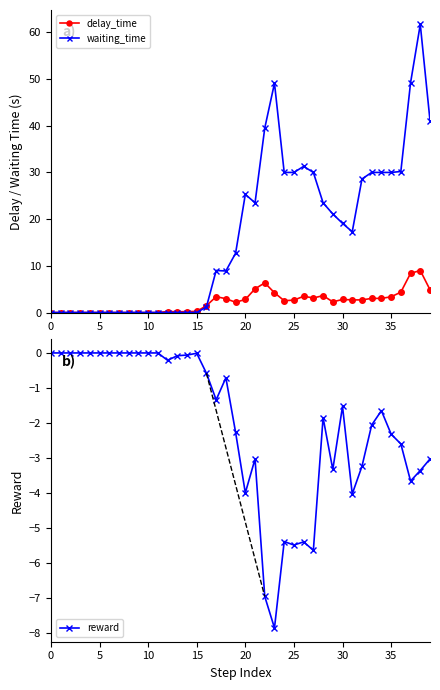

The waiting_time series shows 26.2 at 10. True or false?

False